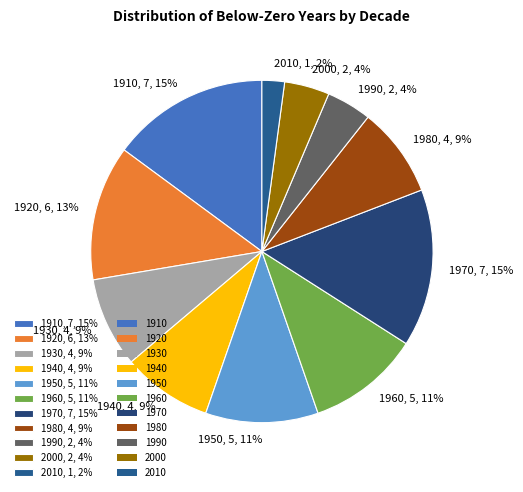

To the nearest percent, what is the combined percentage of 1930 and 1990?

13%